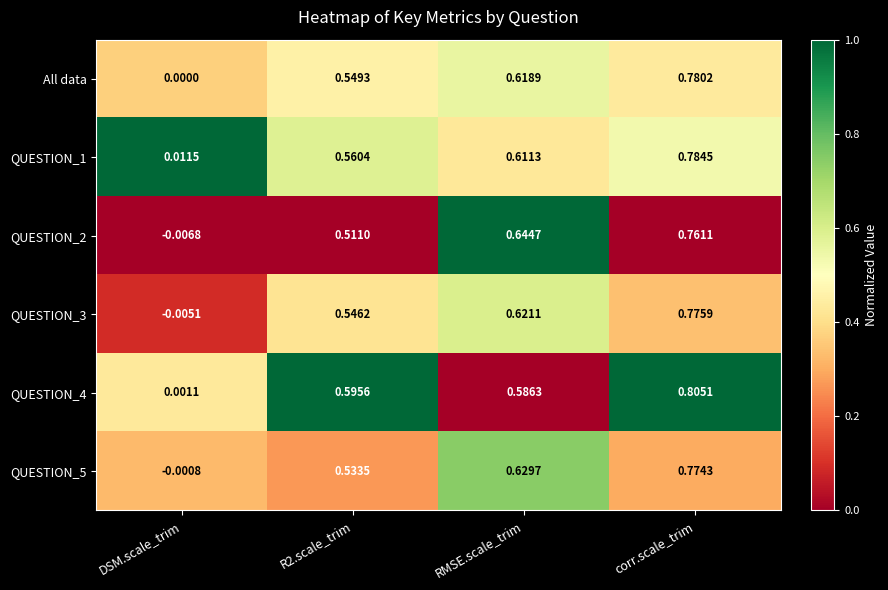

At which label is QUESTION_1 closest to 0?

DSM.scale_trim